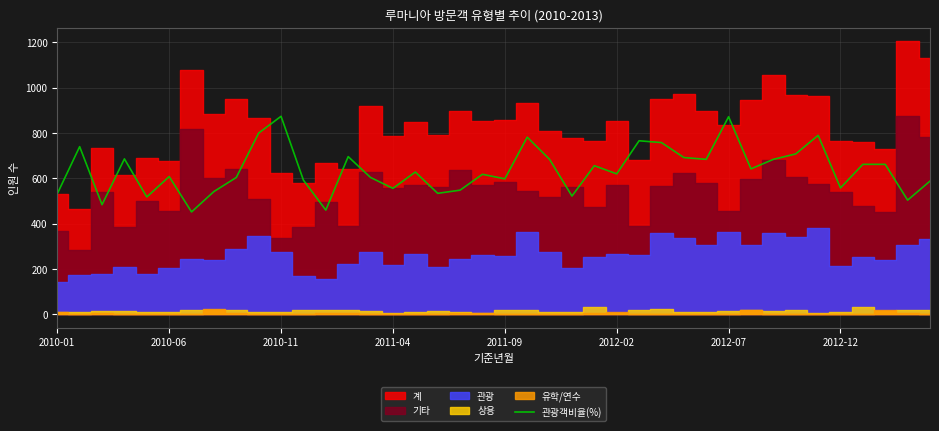

What is the highest value of the 관광객비율(%) series?

874